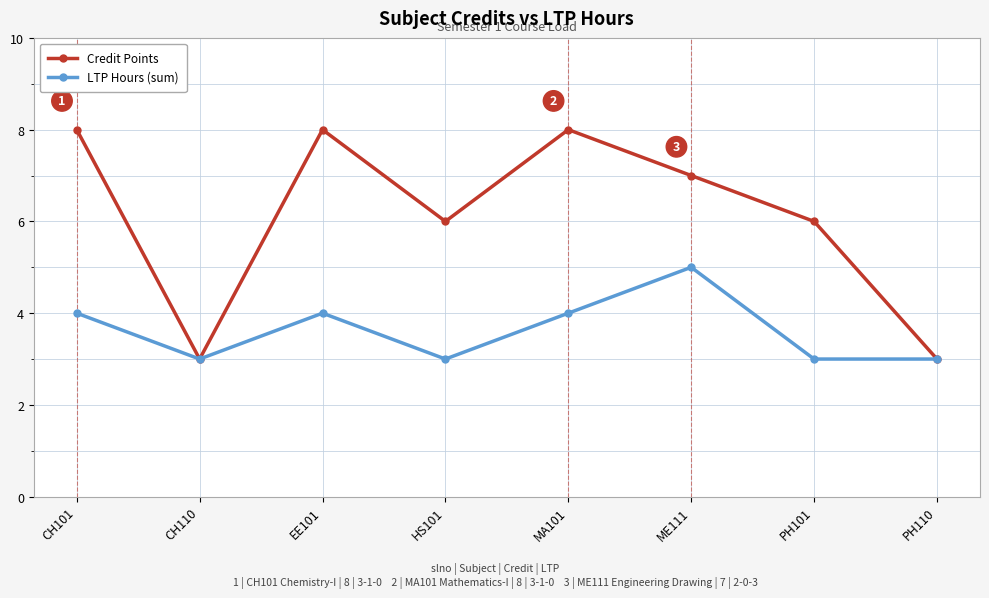

List the series in order of their peak value, lowest first.

LTP Hours (sum), Credit Points